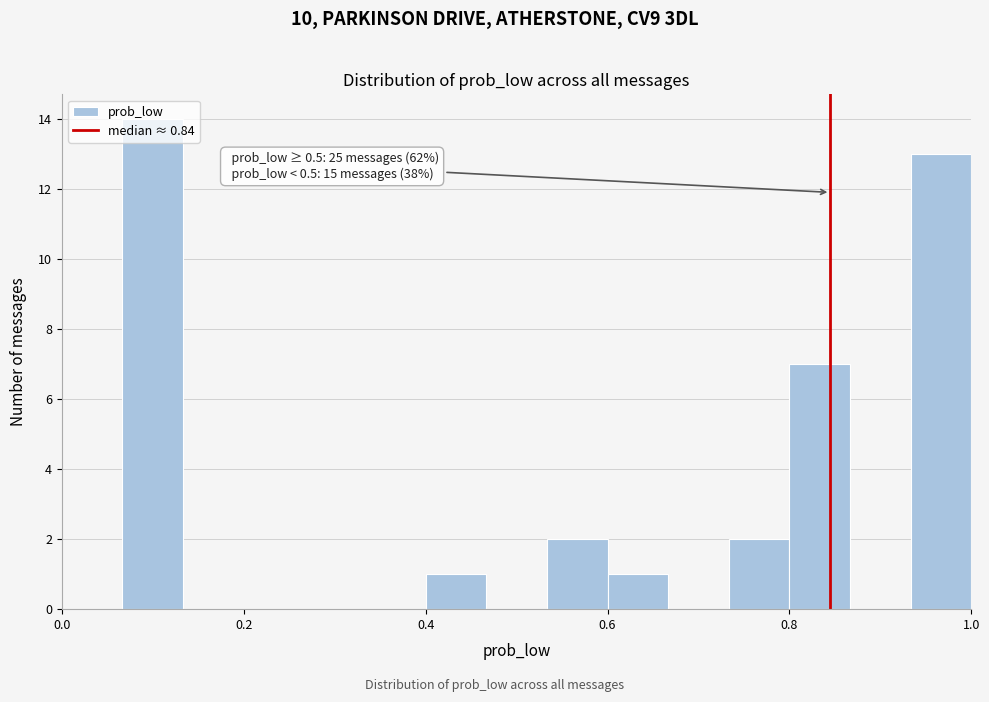

Around what value on the x-axis is the tallest bar? Give the approximate position of its centre, as read against the axis.

0.10